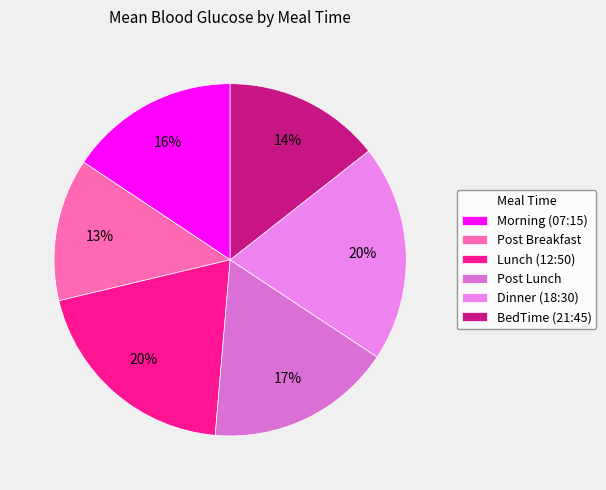

Is it true that Morning (07:15) is 3% of the pie?

False